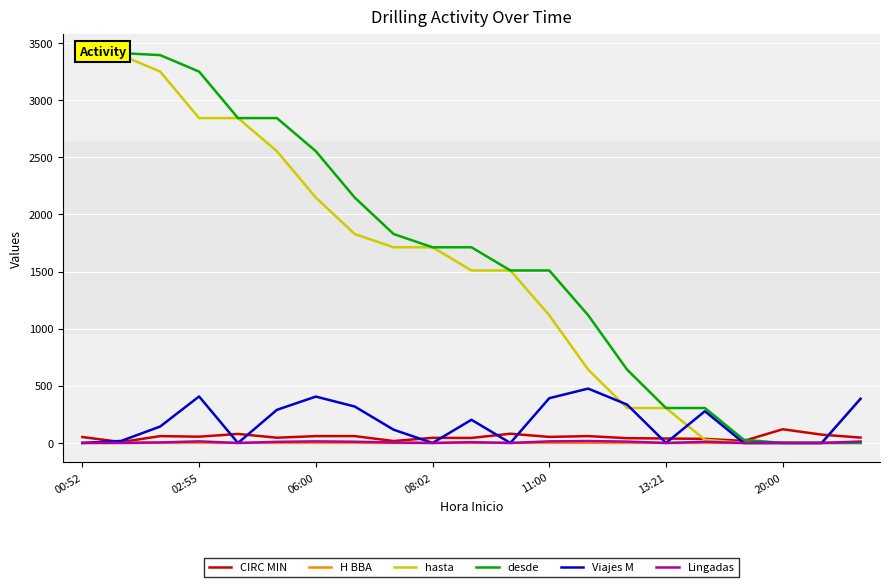

What is the maximum value for Viajes M?

476.0